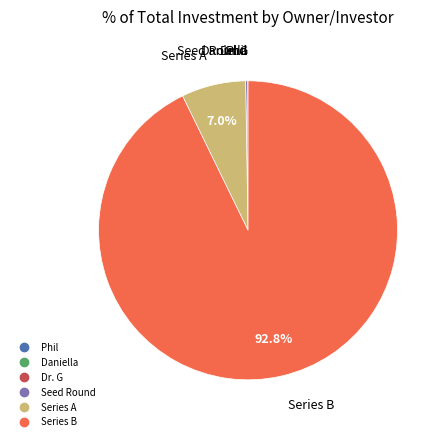

Does any single category account for the majority?

Yes